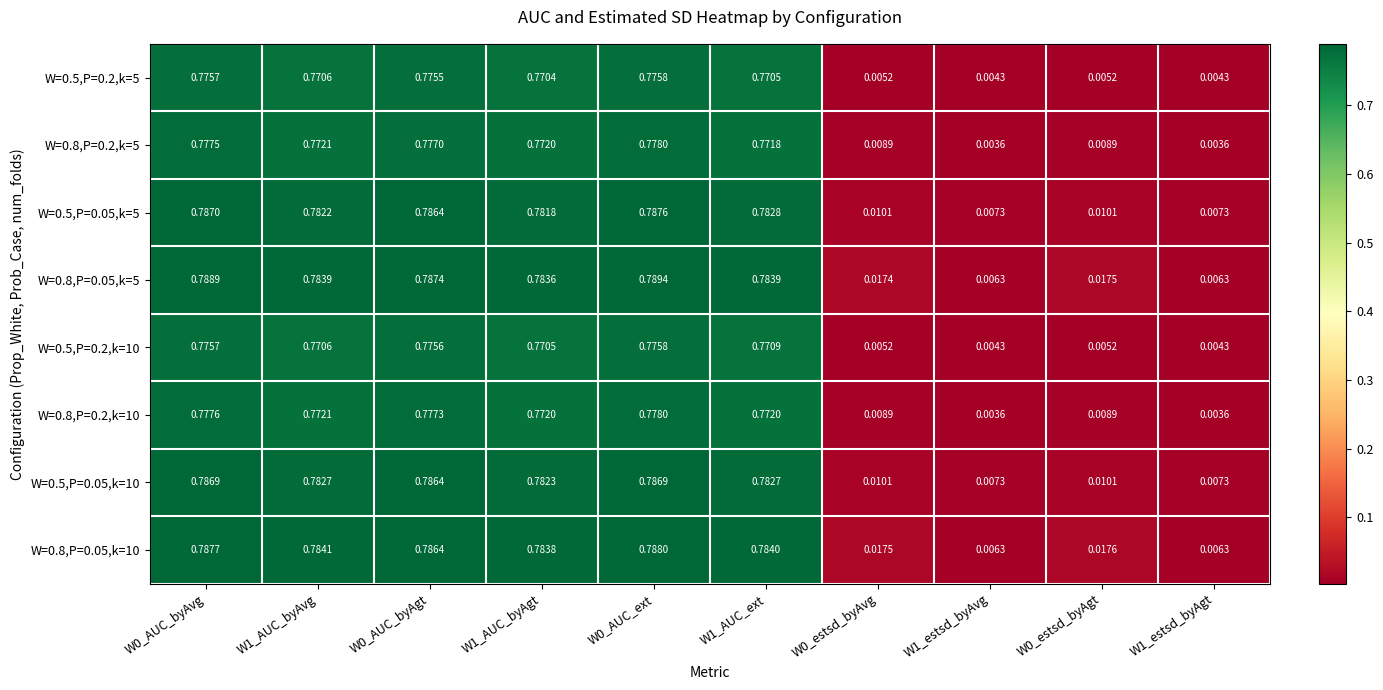

Count the number of data series in this chart.

8